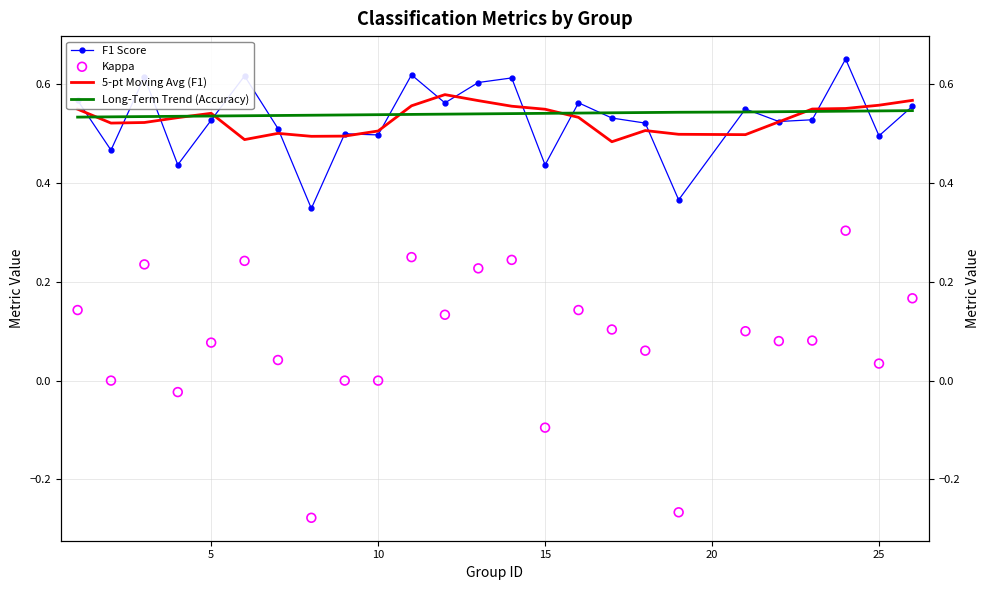

Which series reaches the maximum Y coordinate?

F1 Score